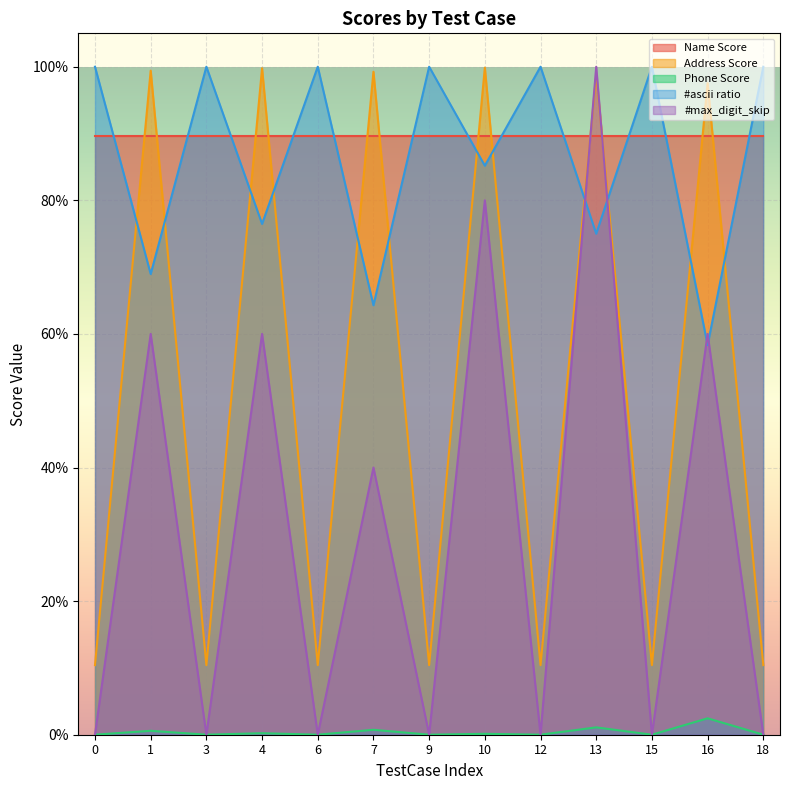

List the labels in order of #ascii ratio value, smallest first.

16, 7, 1, 13, 4, 10, 0, 3, 6, 9, 12, 15, 18